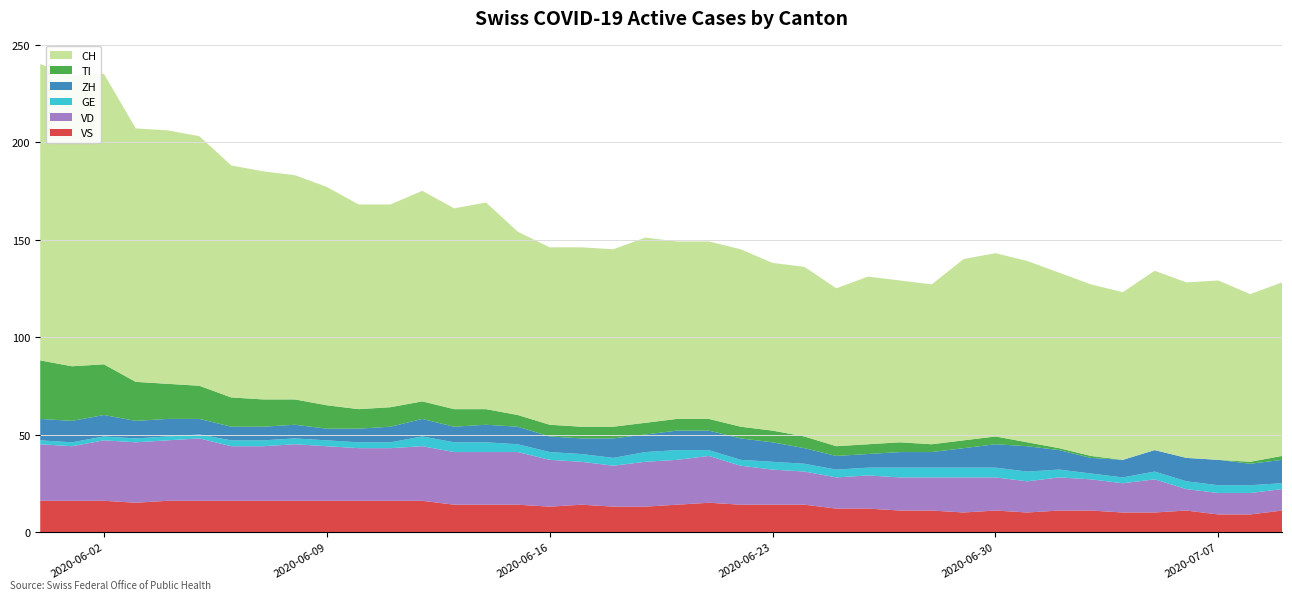

Reading right to left, what are all the values shown in this chart?

VS: 39=11	38=9	37=9	36=11	35=10	34=10	33=11	32=11	31=10	30=11	29=10	28=11	27=11	26=12	25=12	24=14	23=14	22=14	21=15	20=14	19=13	18=13	17=14	16=13	15=14	14=14	13=14	12=16	11=16	10=16	9=16	8=16	7=16	6=16	5=16	4=16	3=15	2=16	1=16	0=16
VD: 39=11	38=11	37=11	36=11	35=17	34=15	33=16	32=17	31=16	30=17	29=18	28=17	27=17	26=17	25=16	24=17	23=18	22=20	21=24	20=23	19=23	18=21	17=22	16=24	15=27	14=27	13=27	12=28	11=27	10=27	9=28	8=29	7=28	6=28	5=32	4=31	3=31	2=31	1=28	0=29
GE: 39=3	38=4	37=4	36=4	35=4	34=3	33=3	32=4	31=5	30=5	29=5	28=5	27=5	26=4	25=4	24=4	23=4	22=3	21=3	20=5	19=5	18=4	17=4	16=4	15=4	14=5	13=5	12=5	11=3	10=3	9=3	8=3	7=3	6=3	5=2	4=2	3=2	2=2	1=2	0=2
ZH: 39=12	38=11	37=13	36=12	35=11	34=9	33=8	32=10	31=13	30=12	29=10	28=8	27=8	26=7	25=7	24=8	23=10	22=11	21=10	20=10	19=9	18=10	17=8	16=8	15=9	14=9	13=8	12=9	11=8	10=7	9=6	8=7	7=7	6=7	5=8	4=9	3=9	2=11	1=11	0=11
CH: 39=89	38=86	37=92	36=90	35=92	34=86	33=88	32=90	31=93	30=94	29=93	28=82	27=83	26=86	25=81	24=87	23=86	22=91	21=91	20=91	19=95	18=91	17=92	16=91	15=94	14=106	13=103	12=108	11=104	10=105	9=112	8=115	7=117	6=119	5=128	4=130	3=130	2=149	1=149	0=152
TI: 39=2	38=1	37=0	36=0	35=0	34=0	33=1	32=1	31=2	30=4	29=4	28=4	27=5	26=5	25=5	24=6	23=6	22=6	21=6	20=6	19=6	18=6	17=6	16=6	15=6	14=8	13=9	12=9	11=10	10=10	9=12	8=13	7=14	6=15	5=17	4=18	3=20	2=26	1=28	0=30